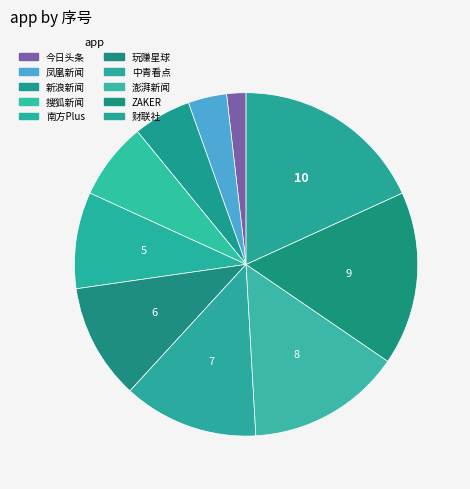

How many slices are in this pie chart?

10